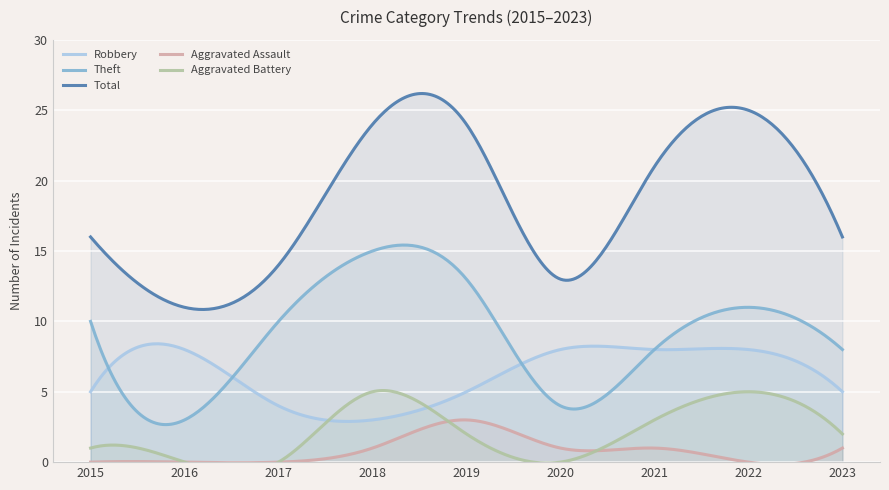

At 2022, list the series in order from smallest to largest.

Aggravated Assault, Aggravated Battery, Robbery, Theft, Total